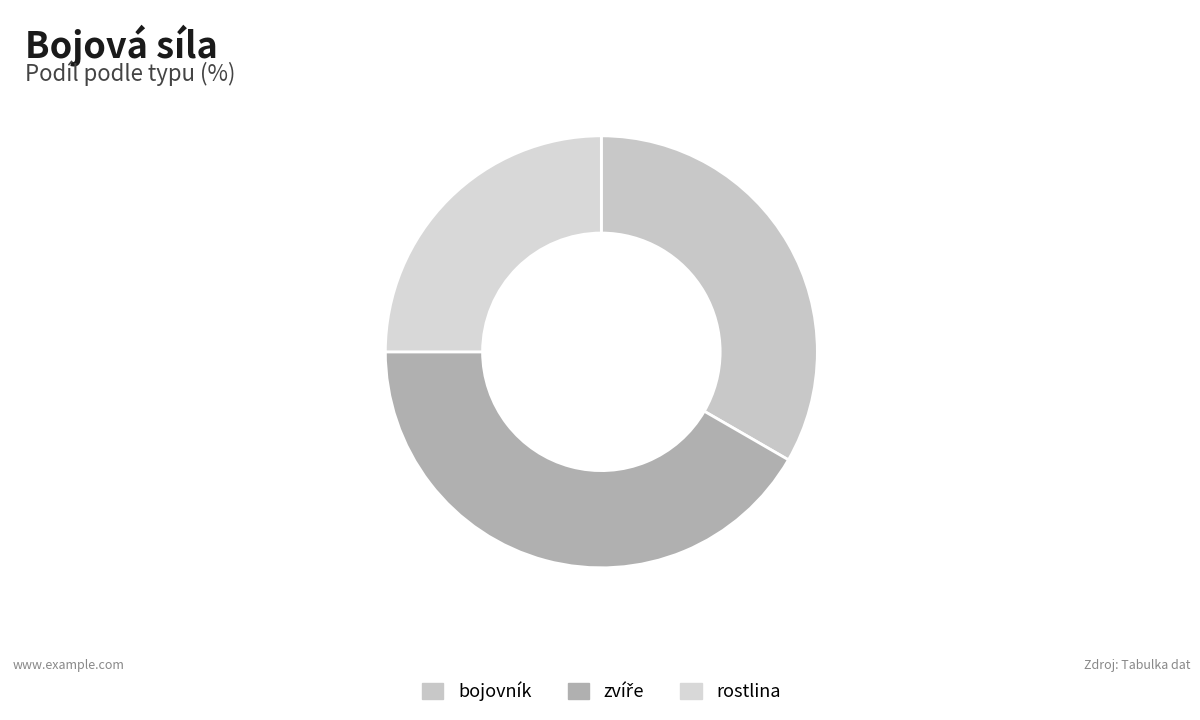

How many segments does this pie chart have?

3